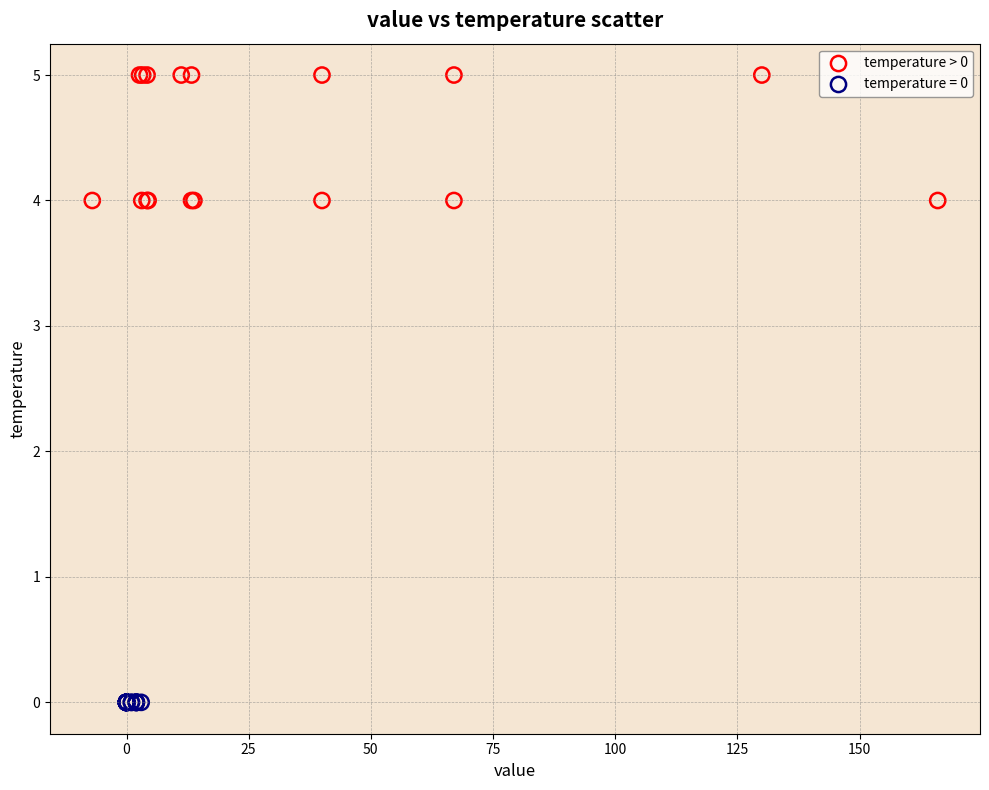

Which series reaches the minimum Y coordinate?

temperature = 0